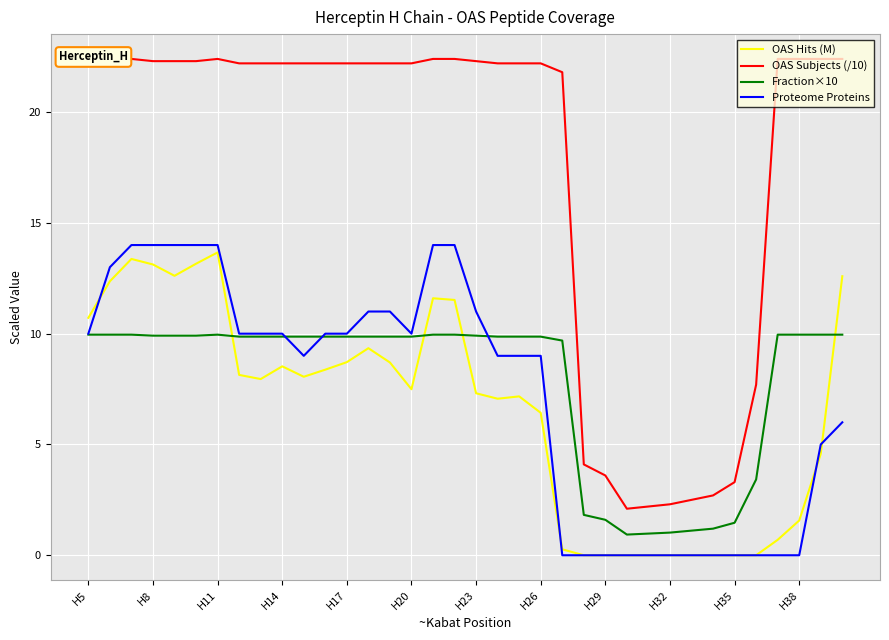

Reading right to left, transcribe all the data shown in this chart.

OAS Hits (M): 12.6	4.6	1.6	0.7	0.0	0.0	0.0	0.0	0.0	0.0	0.0	0.0	0.0	0.3	6.4	7.2	7.1	7.3	11.5	11.6	7.5	8.7	9.3	8.7	8.4	8.1	8.5	8.0	8.1	13.7	13.2	12.6	13.1	13.4	12.4	10.7
OAS Subjects (/10): 22.4	22.4	22.4	22.4	7.7	3.3	2.7	2.5	2.3	2.2	2.1	3.6	4.1	21.8	22.2	22.2	22.2	22.3	22.4	22.4	22.2	22.2	22.2	22.2	22.2	22.2	22.2	22.2	22.2	22.4	22.3	22.3	22.3	22.4	22.4	22.4
Fraction×10: 10.0	10.0	10.0	10.0	3.4	1.5	1.2	1.1	1.0	1.0	0.9	1.6	1.8	9.7	9.9	9.9	9.9	9.9	10.0	10.0	9.9	9.9	9.9	9.9	9.9	9.9	9.9	9.9	9.9	10.0	9.9	9.9	9.9	10.0	10.0	10.0
Proteome Proteins: 6.0	5.0	0.0	0.0	0.0	0.0	0.0	0.0	0.0	0.0	0.0	0.0	0.0	0.0	9.0	9.0	9.0	11.0	14.0	14.0	10.0	11.0	11.0	10.0	10.0	9.0	10.0	10.0	10.0	14.0	14.0	14.0	14.0	14.0	13.0	10.0